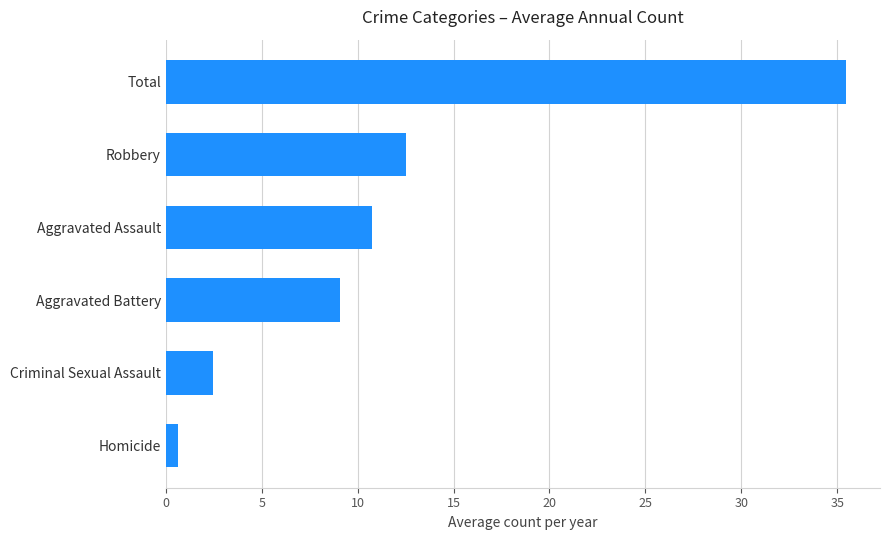

List the labels in order of value, largest first.

Total, Robbery, Aggravated Assault, Aggravated Battery, Criminal Sexual Assault, Homicide